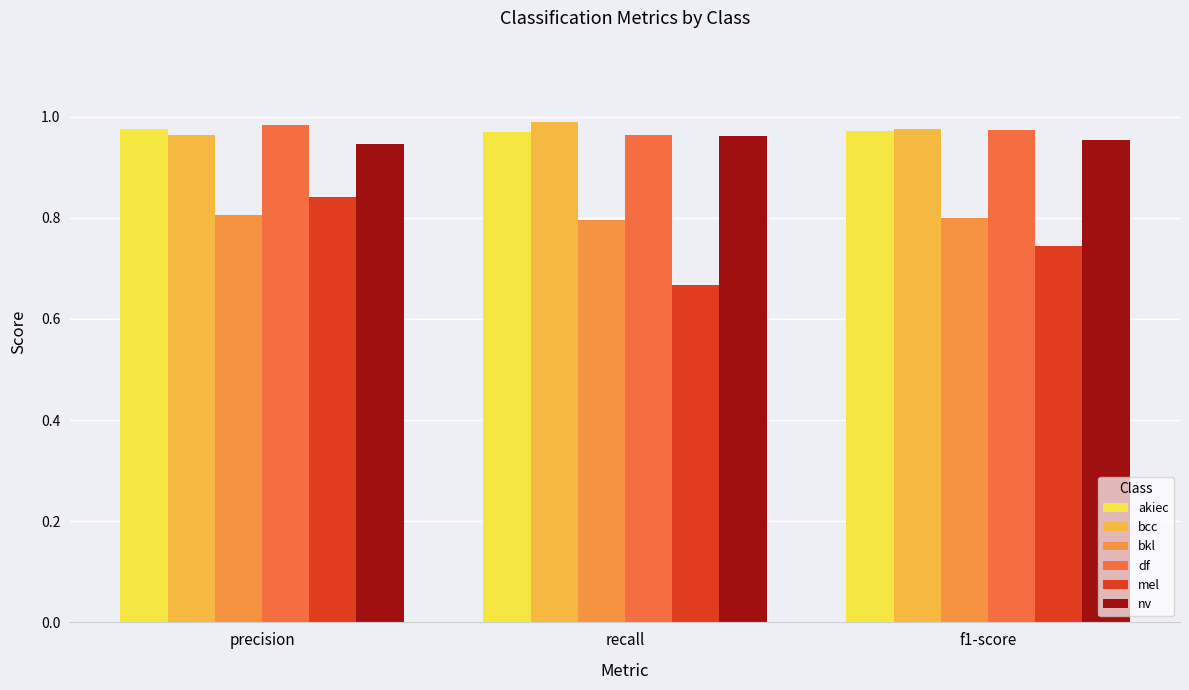

Reading left to right, extract all data points from this chart.

akiec: precision=1.0	recall=1.0	f1-score=1.0
bcc: precision=1.0	recall=1.0	f1-score=1.0
bkl: precision=0.8	recall=0.8	f1-score=0.8
df: precision=1.0	recall=1.0	f1-score=1.0
mel: precision=0.8	recall=0.7	f1-score=0.7
nv: precision=0.9	recall=1.0	f1-score=1.0